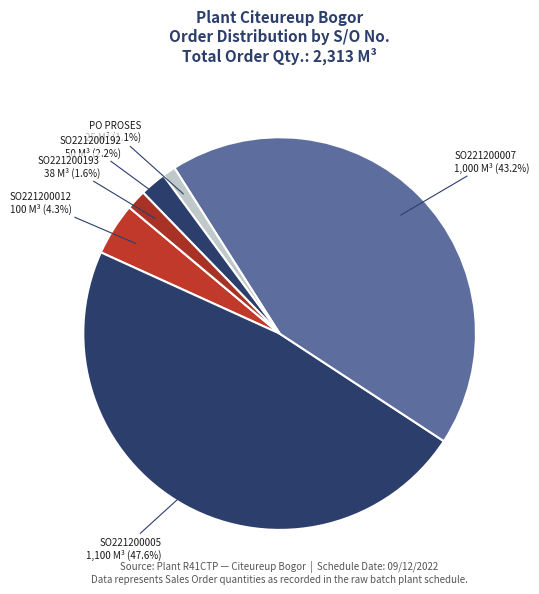

Which has a higher value, SO221200005 or SO221200193?

SO221200005